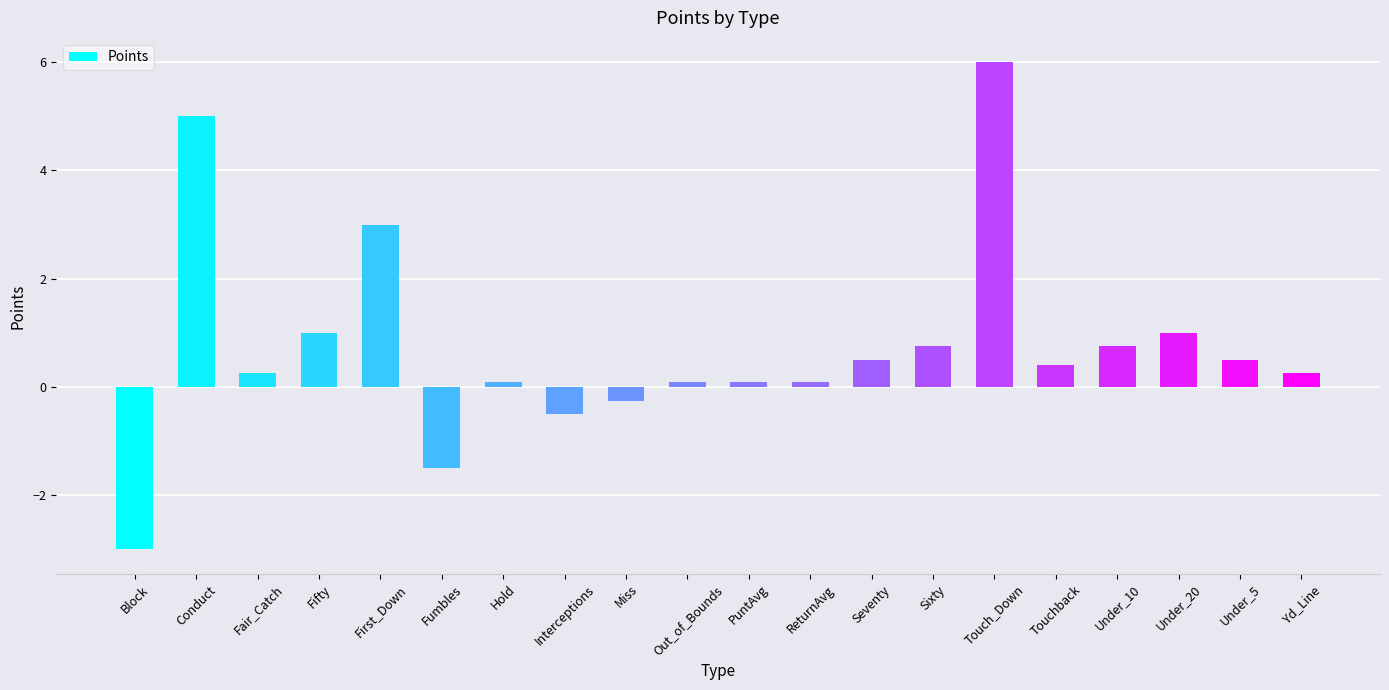

What is the difference between the maximum and second lowest values?

7.5